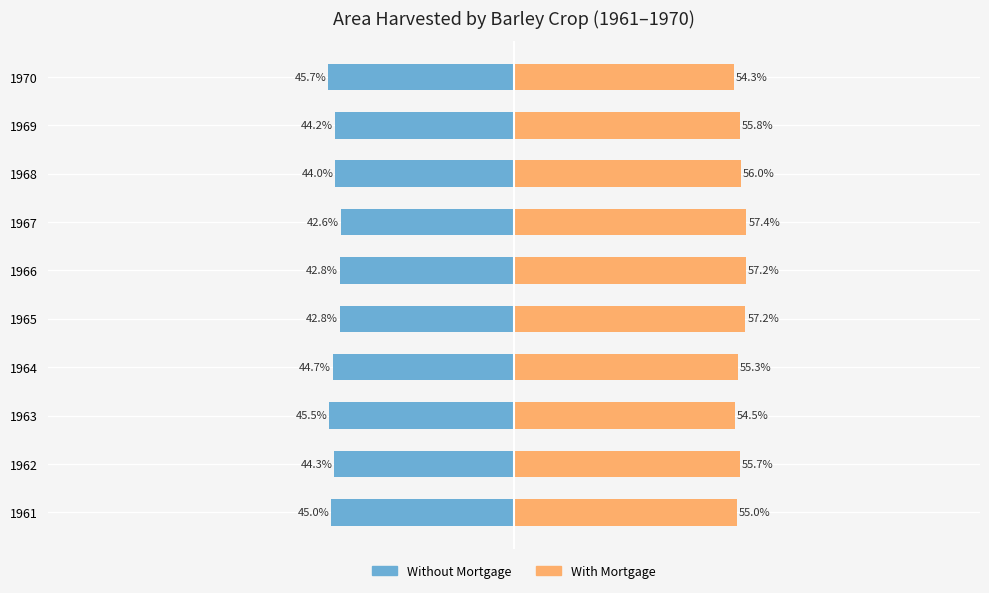

What is the difference between the maximum and minimum values in the With Mortgage series?

3.1